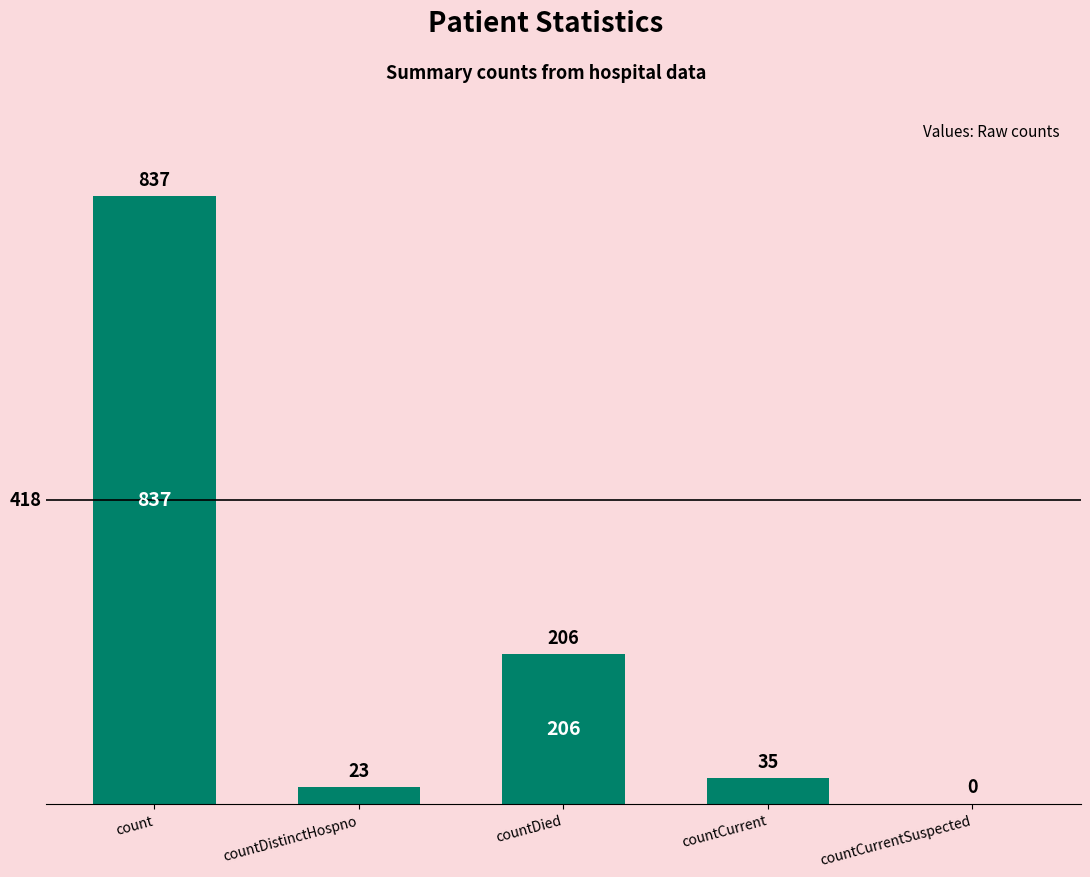

Which category has the highest value across all series?

count